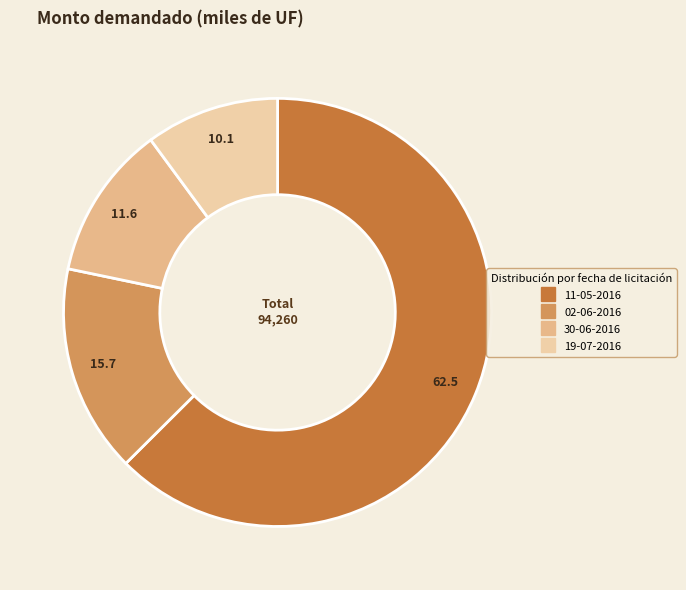

What is the change in value from 11-05-2016 to 02-06-2016?

-44120